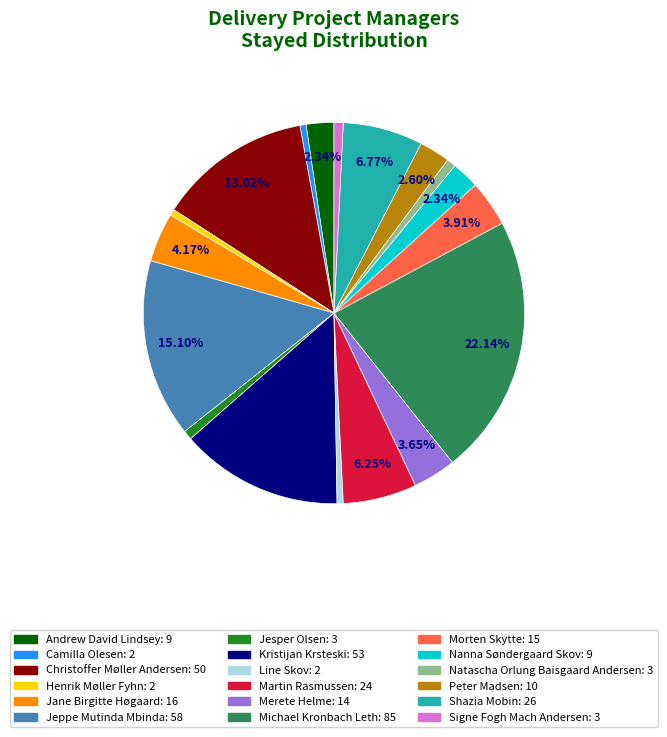

Which slice is the largest?

Michael Kronbach Leth